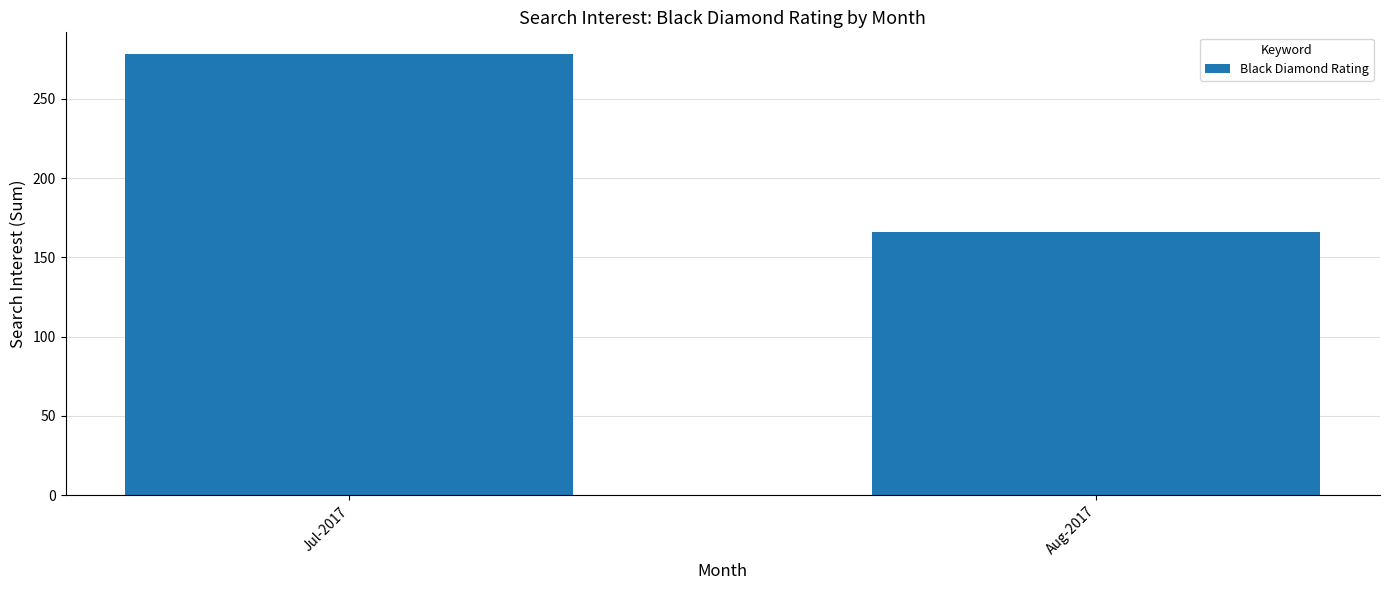

What is the value of the 1st bar from the left?

278